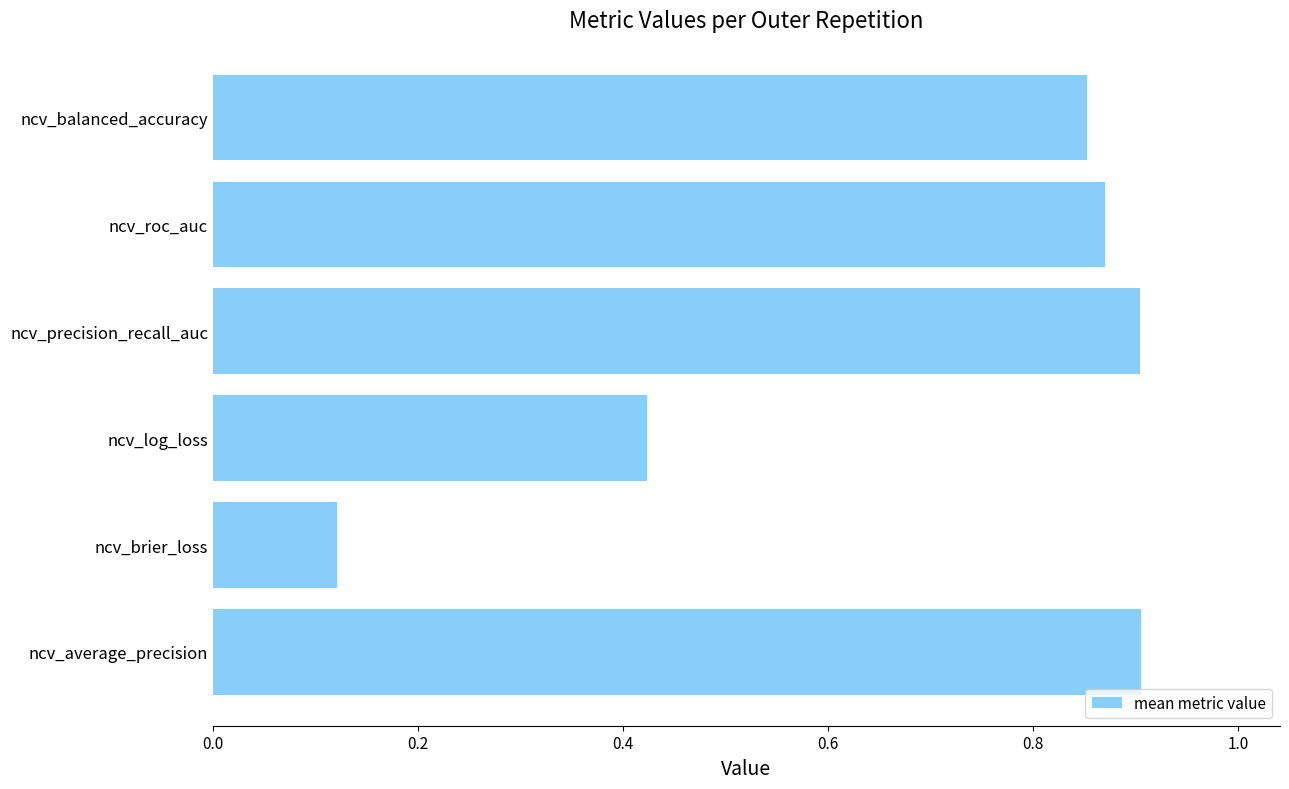

How many values are between 0 and 1?

6